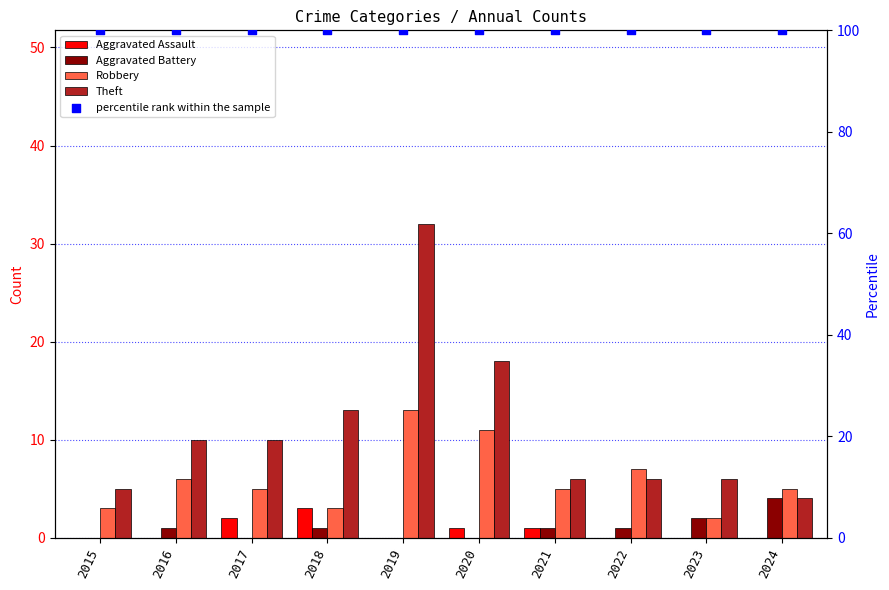

What is the total value across all series at 2020?

130